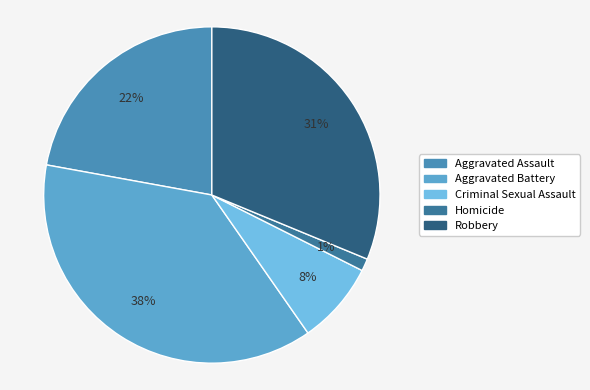

How many slices are in this pie chart?

5